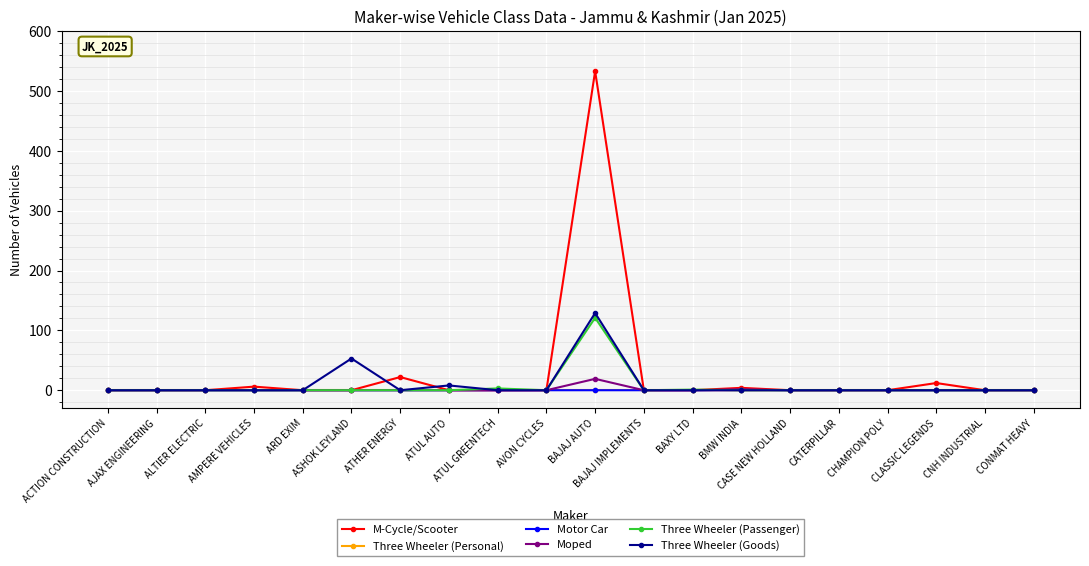

Between ALTIER ELECTRIC and ATHER ENERGY, which series saw the biggest shift?

M-Cycle/Scooter